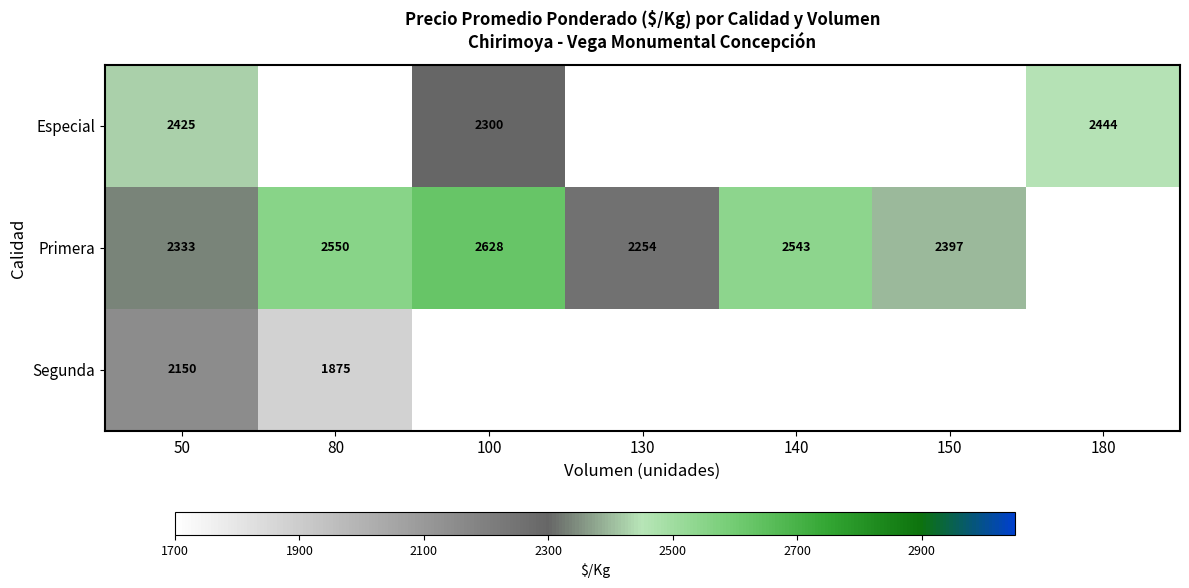

What is the spread (max minus min) of values at 100?

328.0